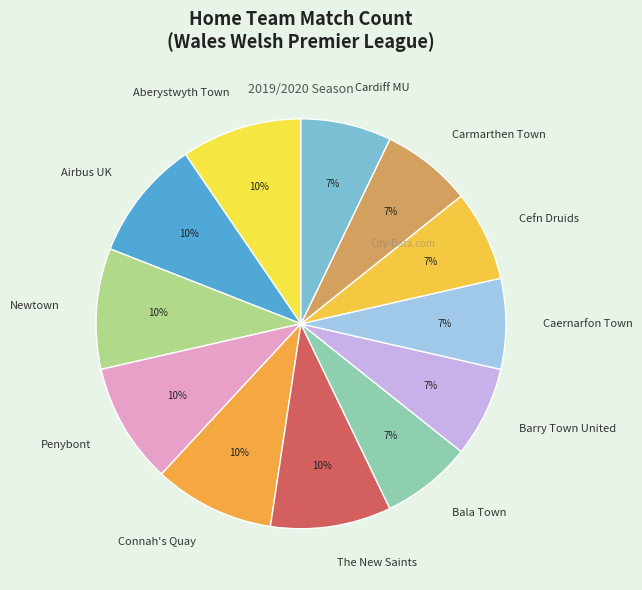

To the nearest percent, what portion does Caernarfon Town represent?

7%